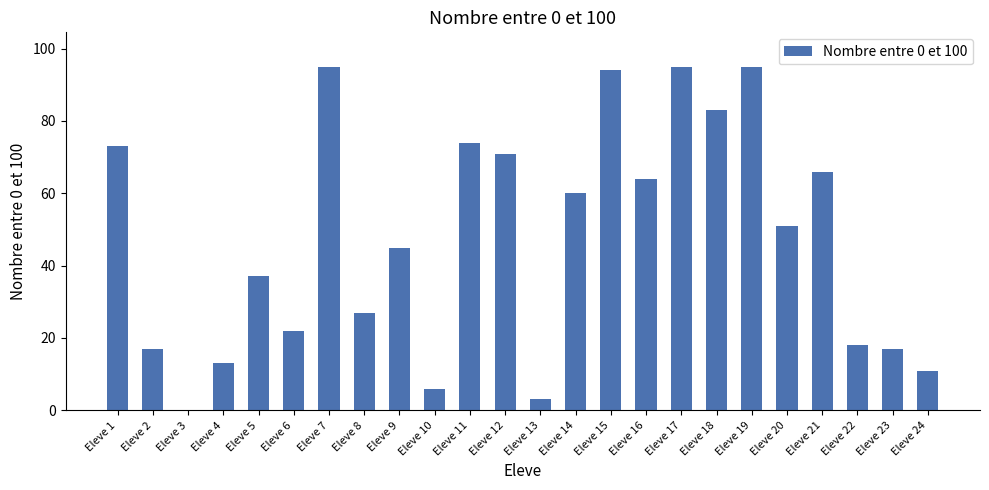

What is the ratio of the value at Eleve 19 to the value at Eleve 24?

8.6